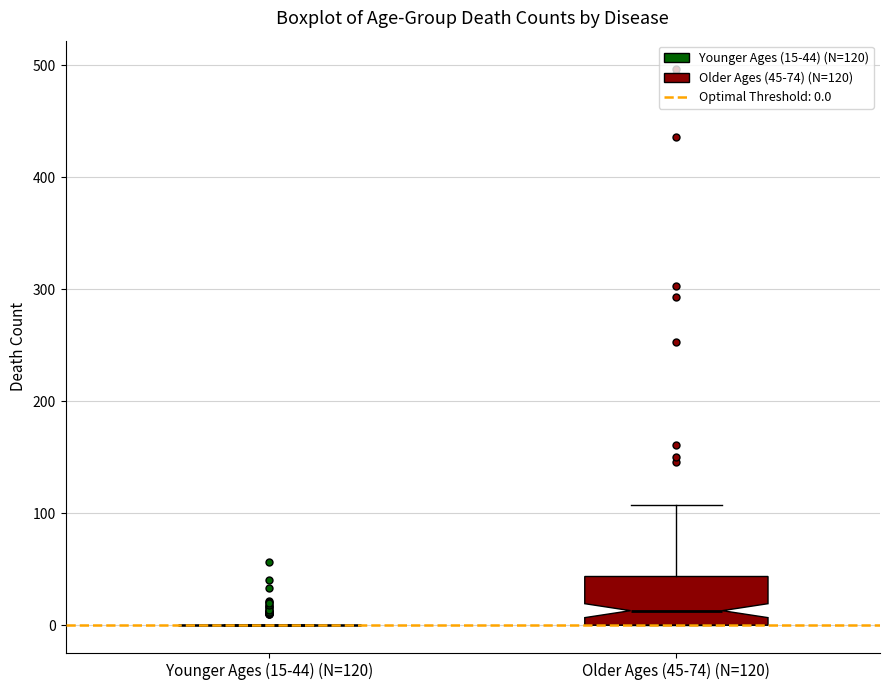

Reading left to right, transcribe this box plot: for each box, give where its median line is, the range the box spans, and where its two whiskers end, as read against the y-axis. The values are not printed on the chart, so give them approximately, as read against the axis.

Younger Ages (15-44) (N=120): box collapsed to a line at 0, whiskers 0 to 0
Older Ages (45-74) (N=120): median 10, box 0 to 40, whiskers 0 to 110